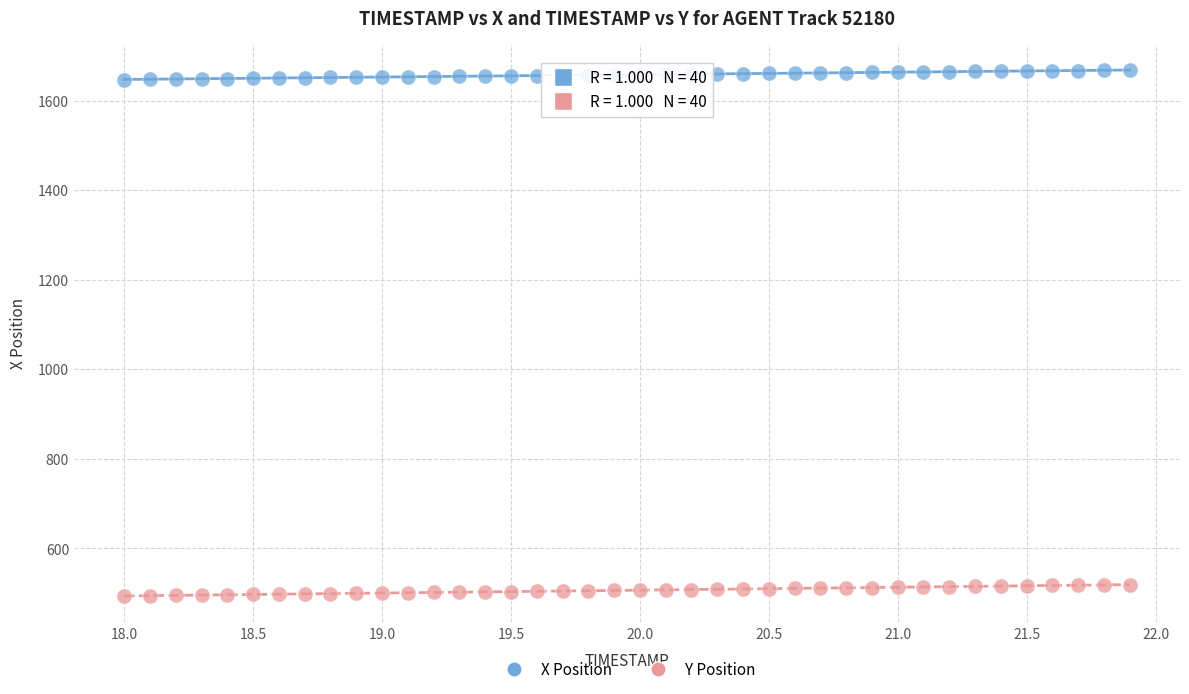

Which series reaches the minimum Y coordinate?

Y Position